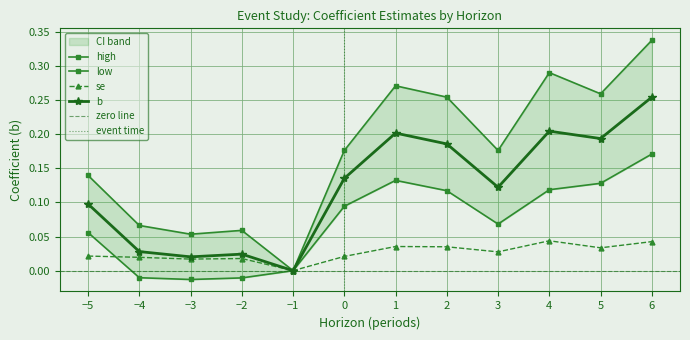

Where is the first local maximum for se?

-2